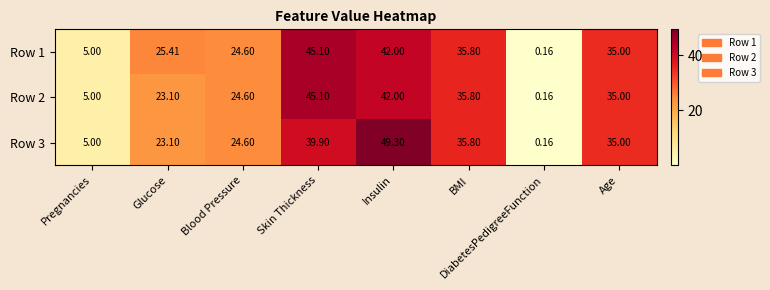

Which label corresponds to the largest value in the chart?

Insulin